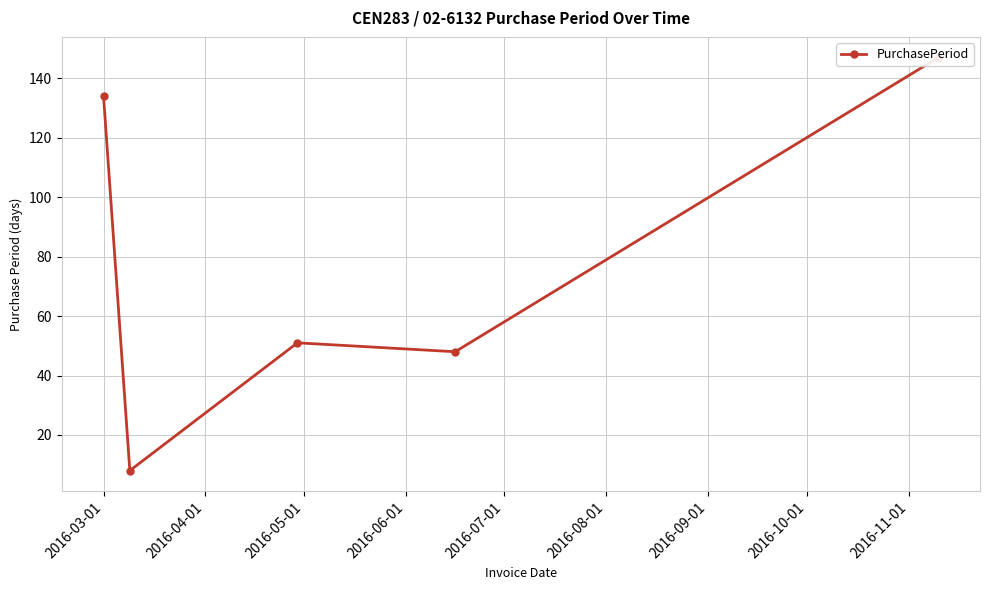

What is the maximum value shown in the chart?

147